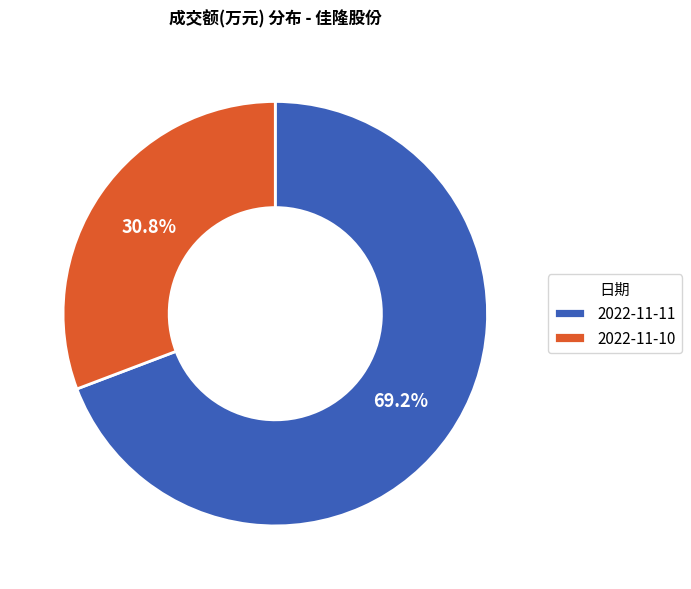

Rank the categories by value from lowest to highest.

2022-11-10, 2022-11-11